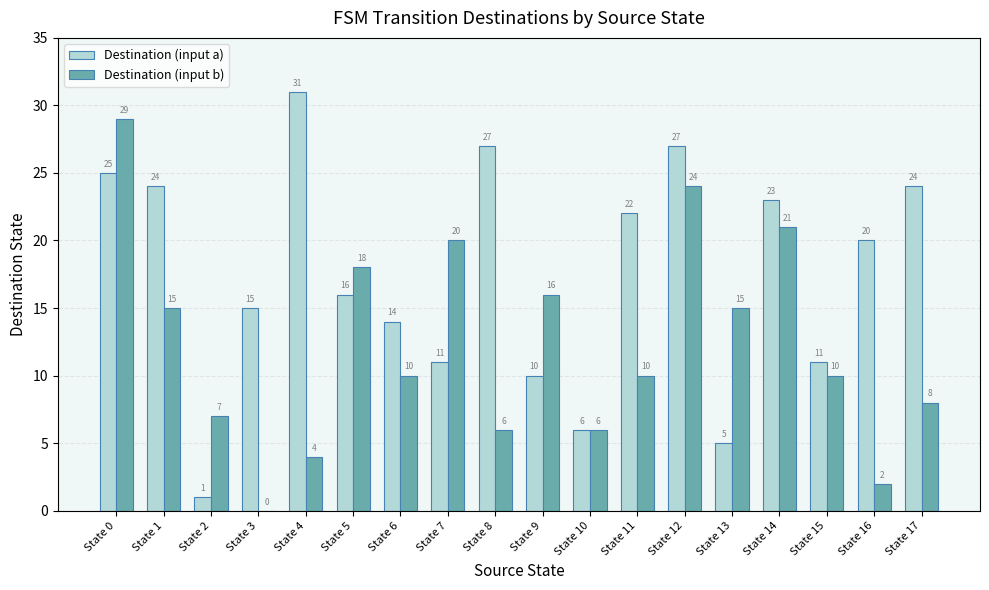

What is the maximum value shown in the chart?

31